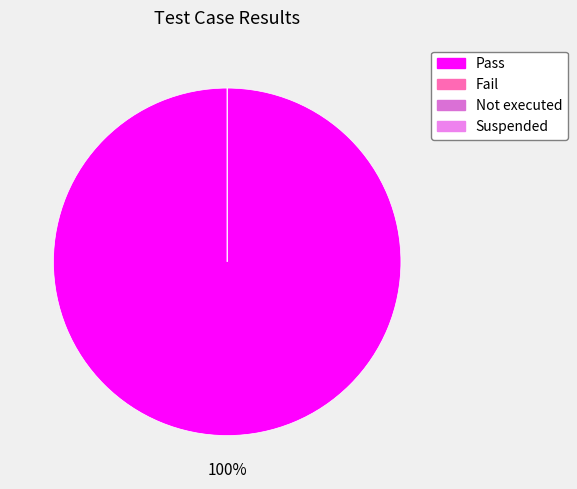

What portion of the pie excludes Not executed?

100.0%